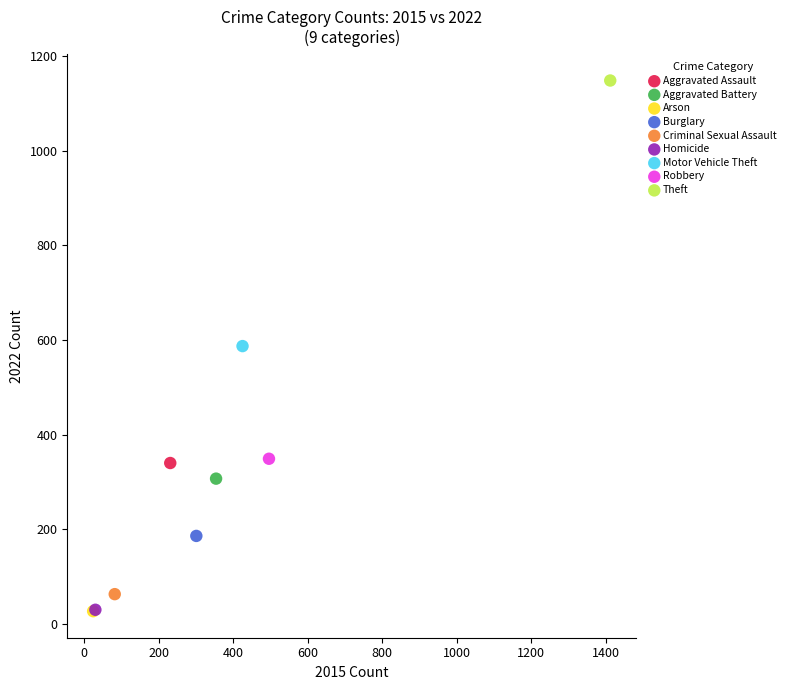

What are all the series names shown in the legend?

Aggravated Assault, Aggravated Battery, Arson, Burglary, Criminal Sexual Assault, Homicide, Motor Vehicle Theft, Robbery, Theft